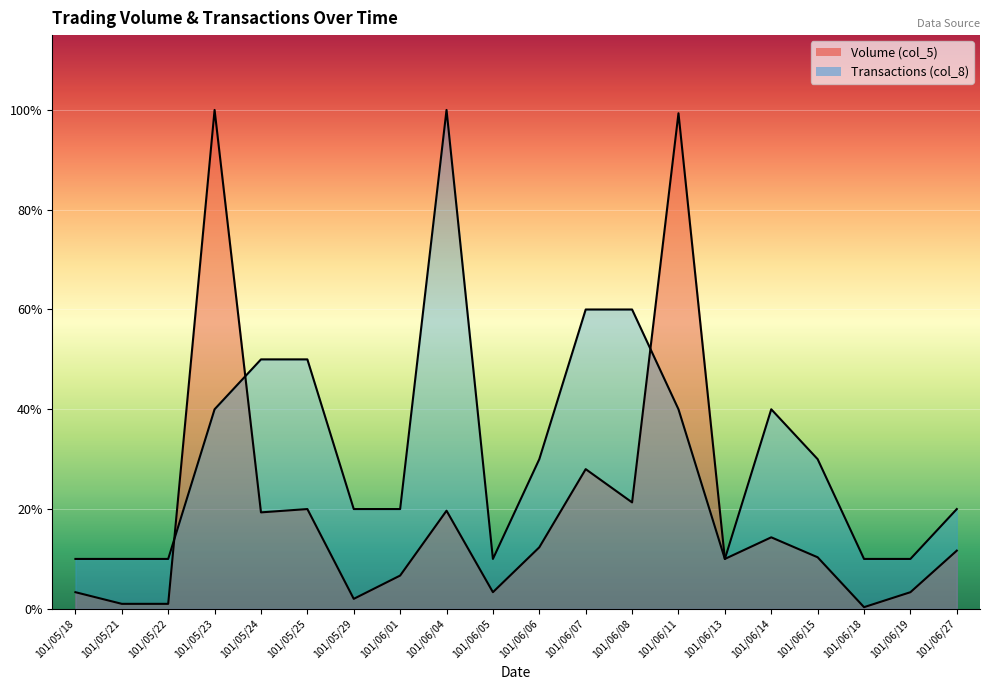

True or false: Volume (col_5) has a value of 14835.6 at 101/06/19.

False